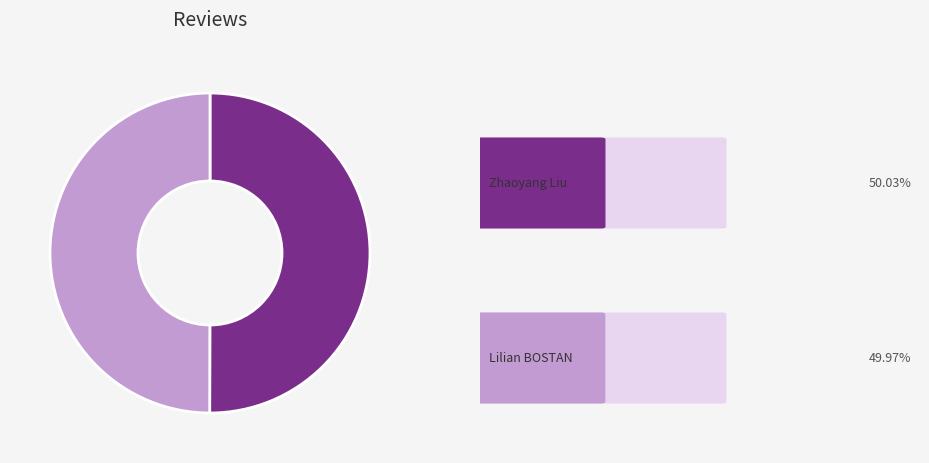

Count the number of slices in the pie.

2